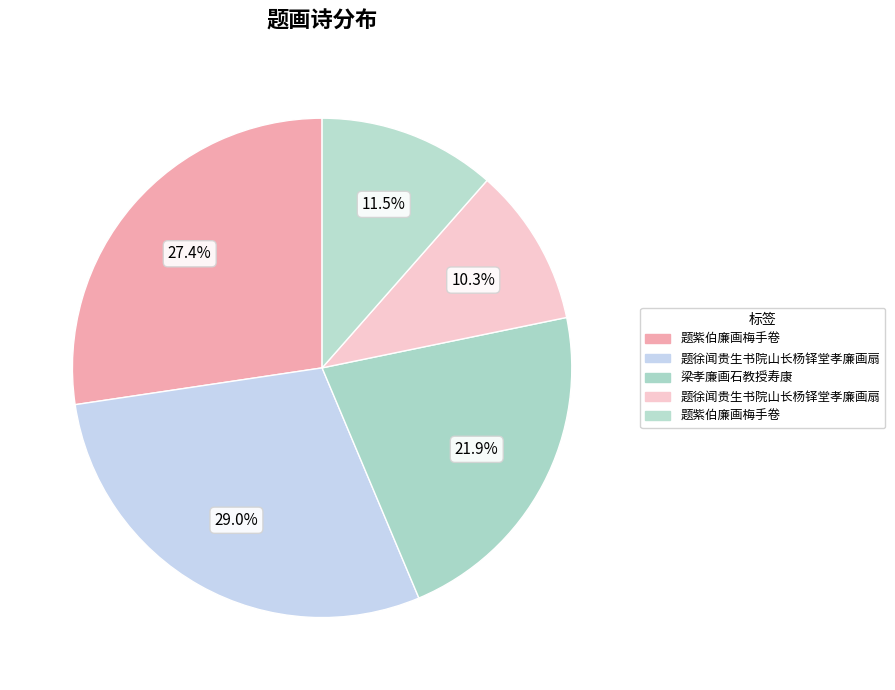

How many slices are in this pie chart?

5